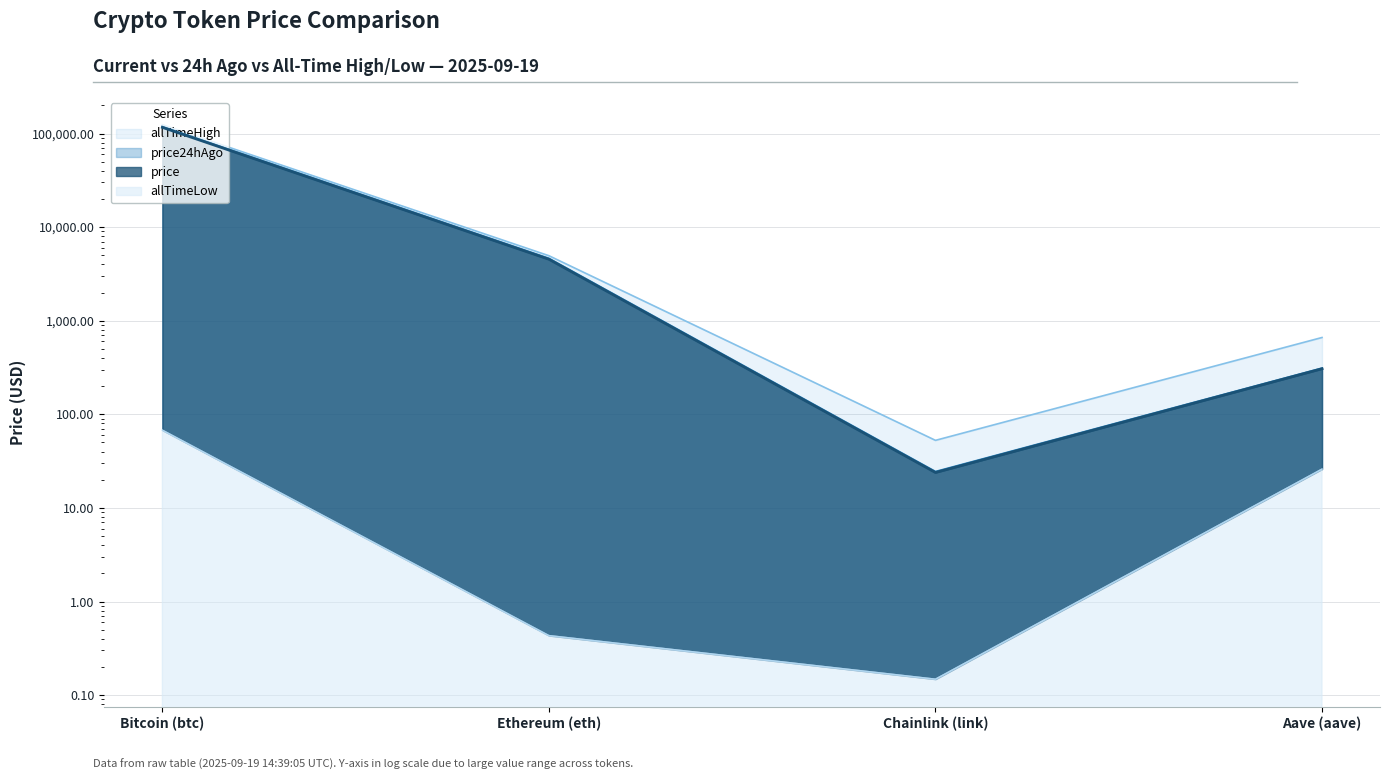

At which label does price reach its minimum?

Chainlink (link)